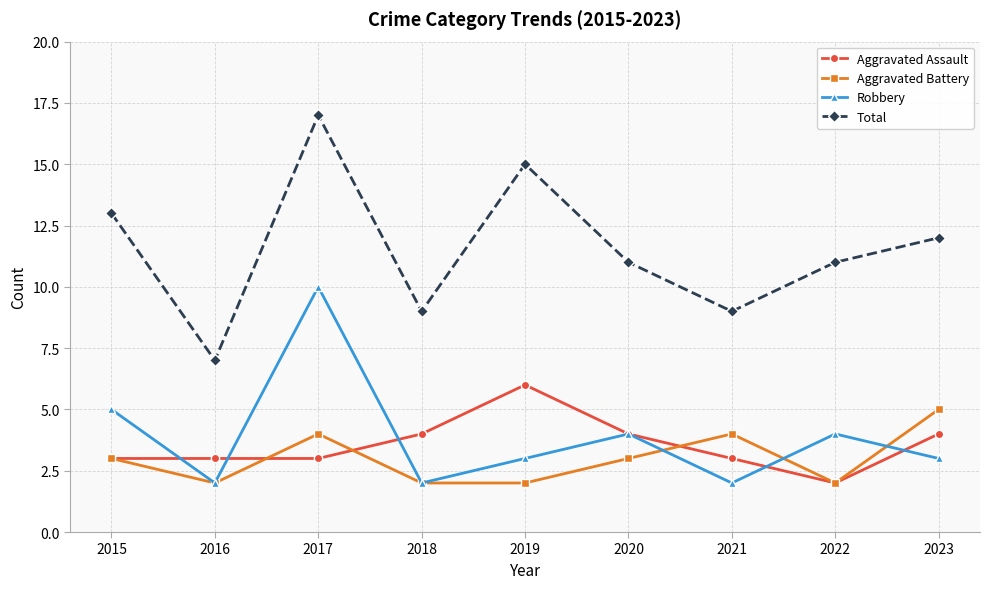

What is the average value of the Aggravated Battery series?

3